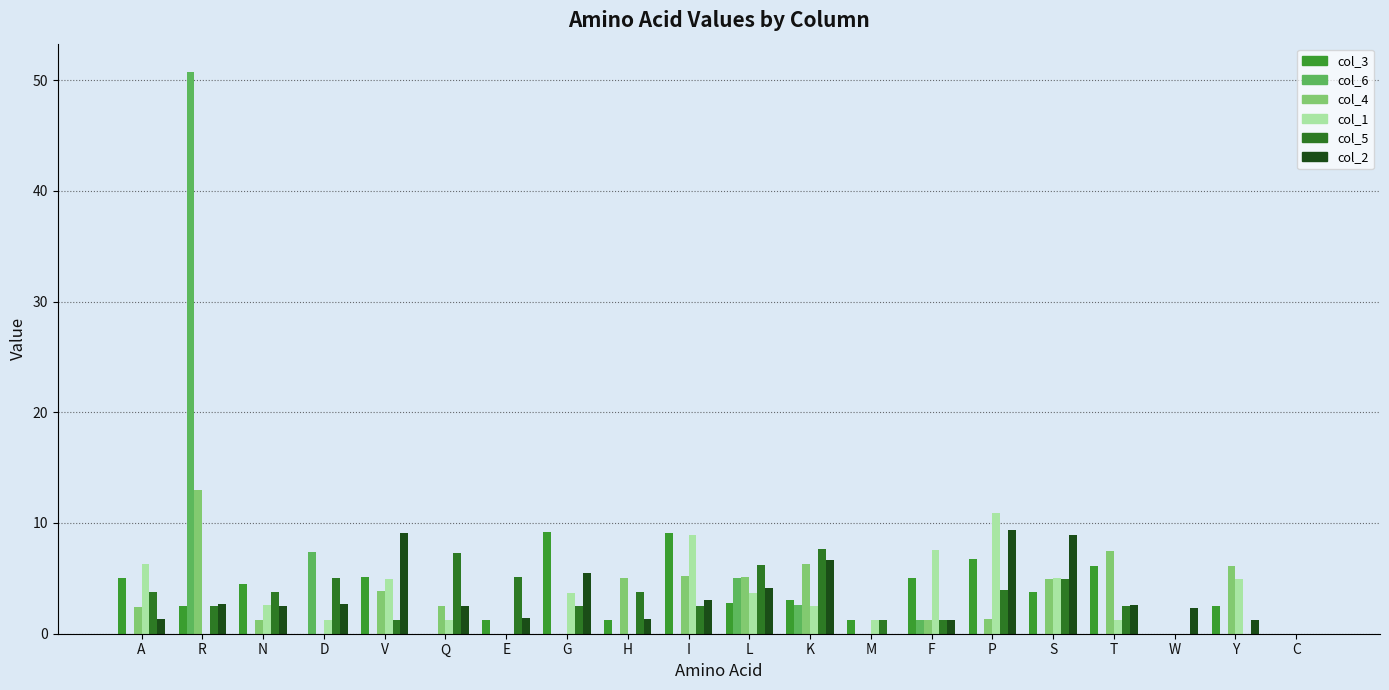

What is the spread (max minus min) of values at G?

9.2